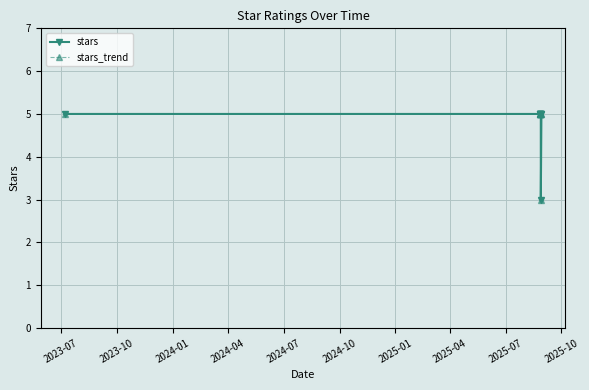

What is the approximate value of stars at 2024-04?

5